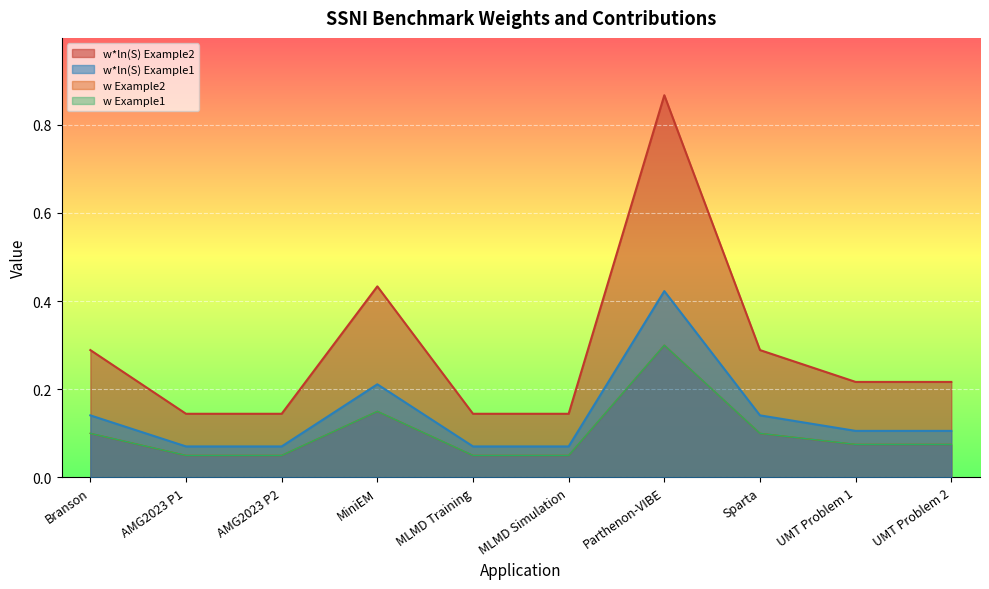

What is the approximate value of w*ln(S) Example2 at MLMD Training?

0.1